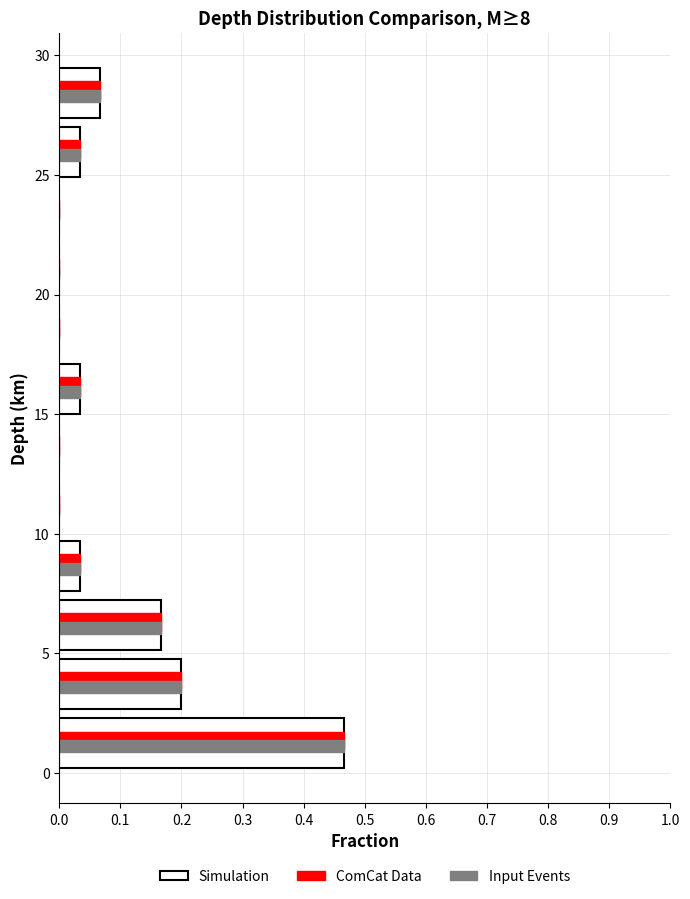

Reading bottom to top, transcribe this chart: for each range on the y-axis, give the length of each series' bar. Neither the bar edges nor the lengths are printed on the chart, so give them approximately, as read against the axes.

0.0 to 2.5: Simulation=0.47	ComCat Data=0.47	Input Events=0.47
2.5 to 5.0: Simulation=0.20	ComCat Data=0.20	Input Events=0.20
5.0 to 7.5: Simulation=0.17	ComCat Data=0.17	Input Events=0.17
7.5 to 10.0: Simulation=0.03	ComCat Data=0.03	Input Events=0.03
10.0 to 12.5: Simulation=0	ComCat Data=0	Input Events=0
12.5 to 15.0: Simulation=0	ComCat Data=0	Input Events=0
15.0 to 17.5: Simulation=0.03	ComCat Data=0.03	Input Events=0.03
17.5 to 20.0: Simulation=0	ComCat Data=0	Input Events=0
20.0 to 22.0: Simulation=0	ComCat Data=0	Input Events=0
22.0 to 24.5: Simulation=0	ComCat Data=0	Input Events=0
24.5 to 27.0: Simulation=0.03	ComCat Data=0.03	Input Events=0.03
27.0 to 29.5: Simulation=0.07	ComCat Data=0.07	Input Events=0.07